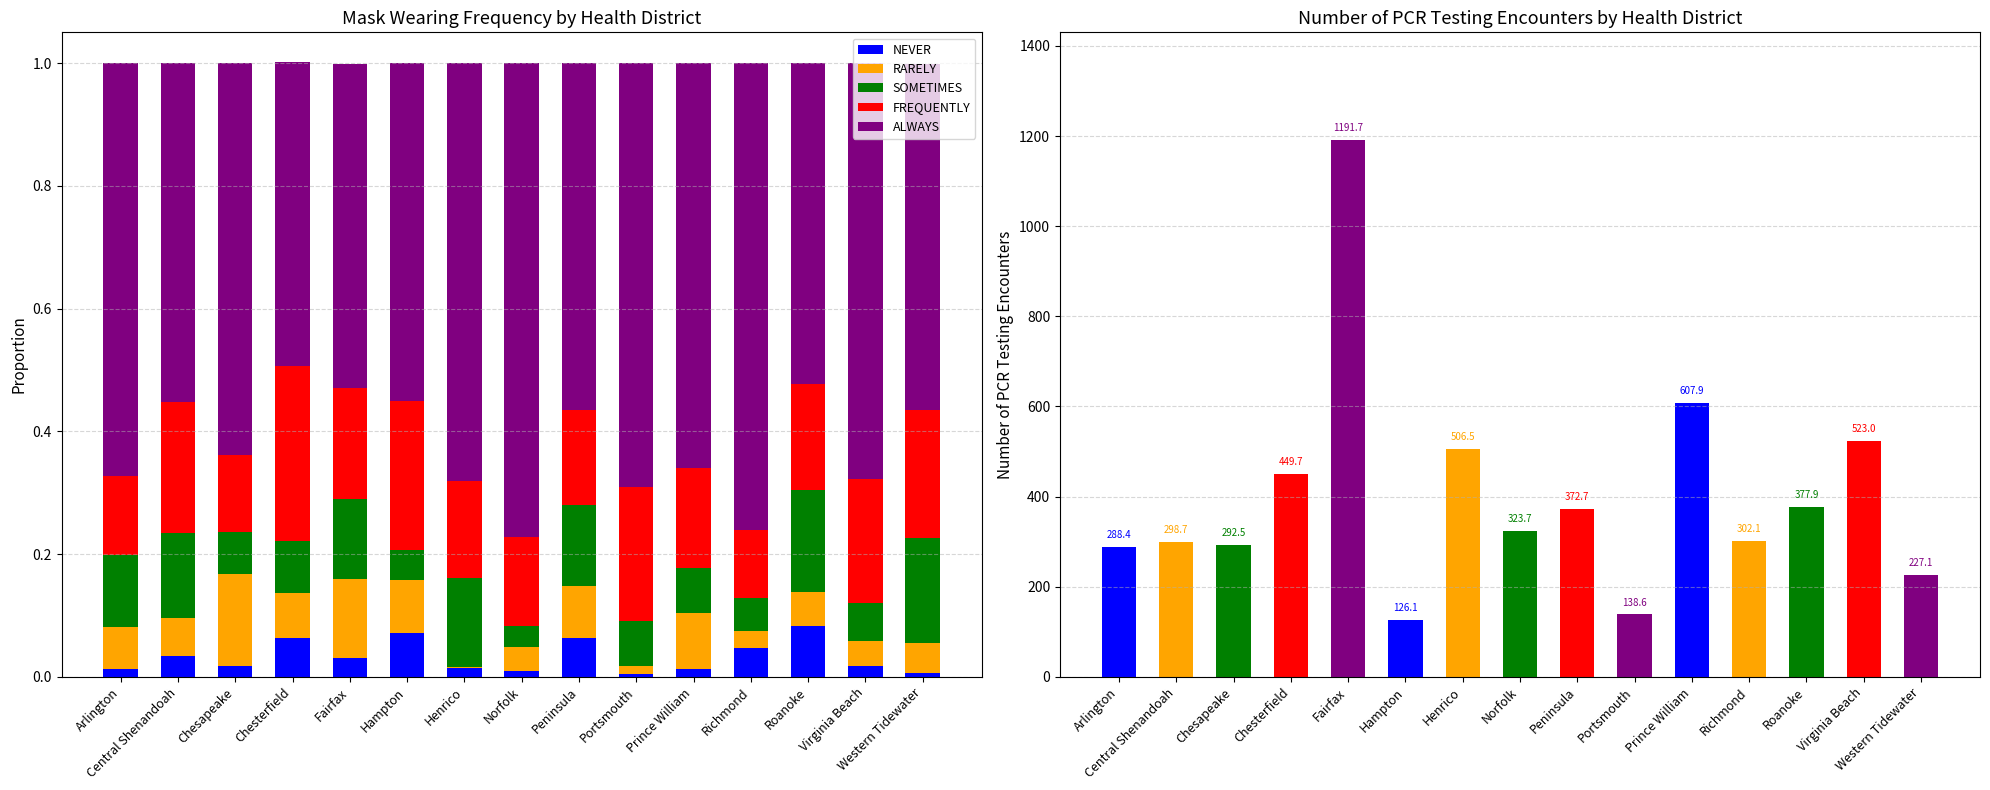

At which category is the sum across all series the highest?

Chesterfield